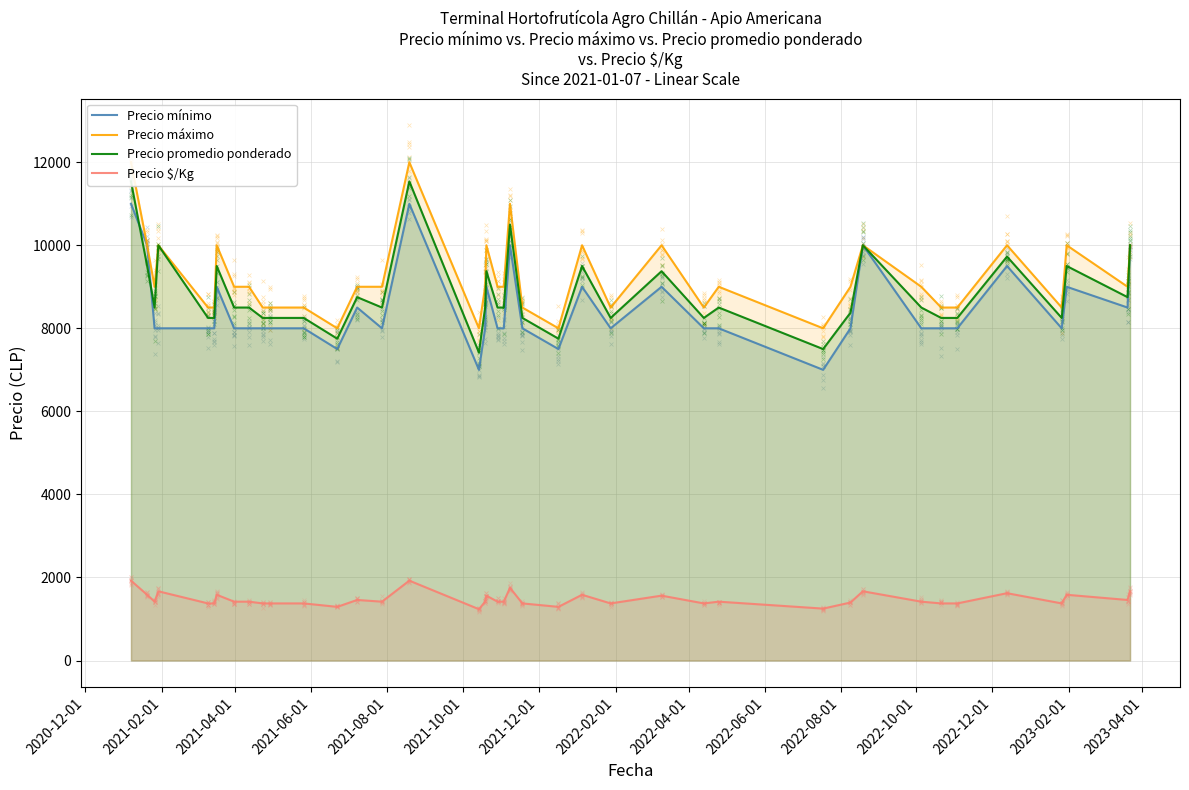

What are all the series names shown in the legend?

Precio mínimo, Precio máximo, Precio promedio ponderado, Precio $/Kg